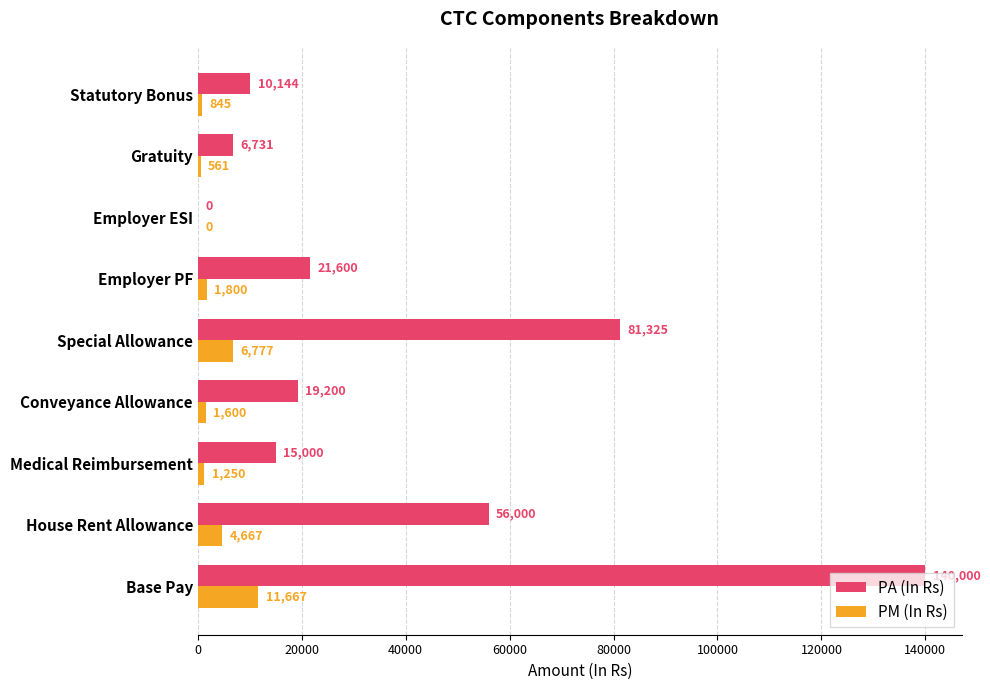

What is the sum of the PM (In Rs) values at Employer ESI and Medical Reimbursement?

1250.0